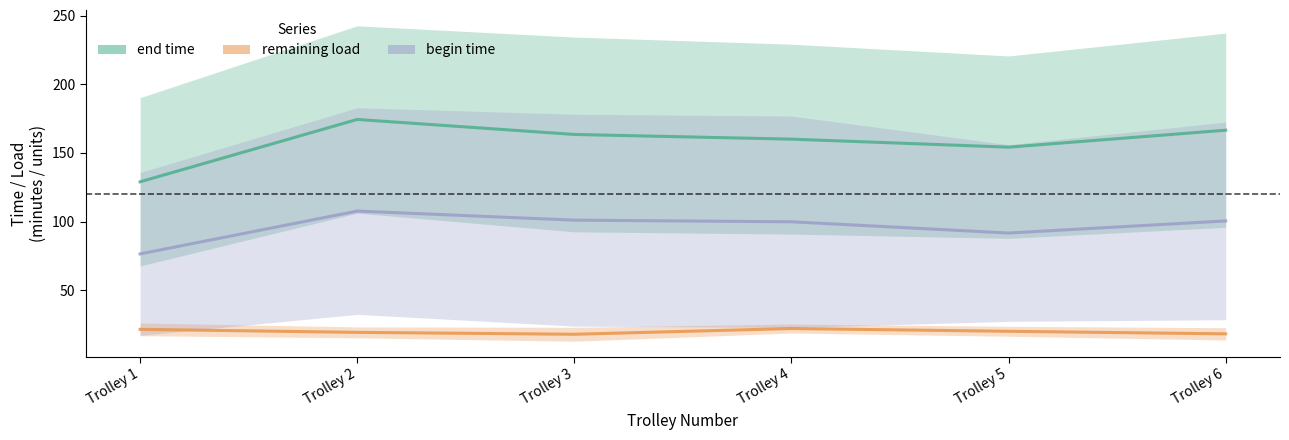

Reading left to right, what are all the values shown in this chart?

end time: Trolley 1=128.9	Trolley 2=174.4	Trolley 3=163.4	Trolley 4=160.0	Trolley 5=154.2	Trolley 6=166.5
remaining load: Trolley 1=21.5	Trolley 2=19.3	Trolley 3=17.9	Trolley 4=22.1	Trolley 5=20.1	Trolley 6=18.2
begin time: Trolley 1=76.4	Trolley 2=107.6	Trolley 3=101.0	Trolley 4=99.8	Trolley 5=91.6	Trolley 6=100.4